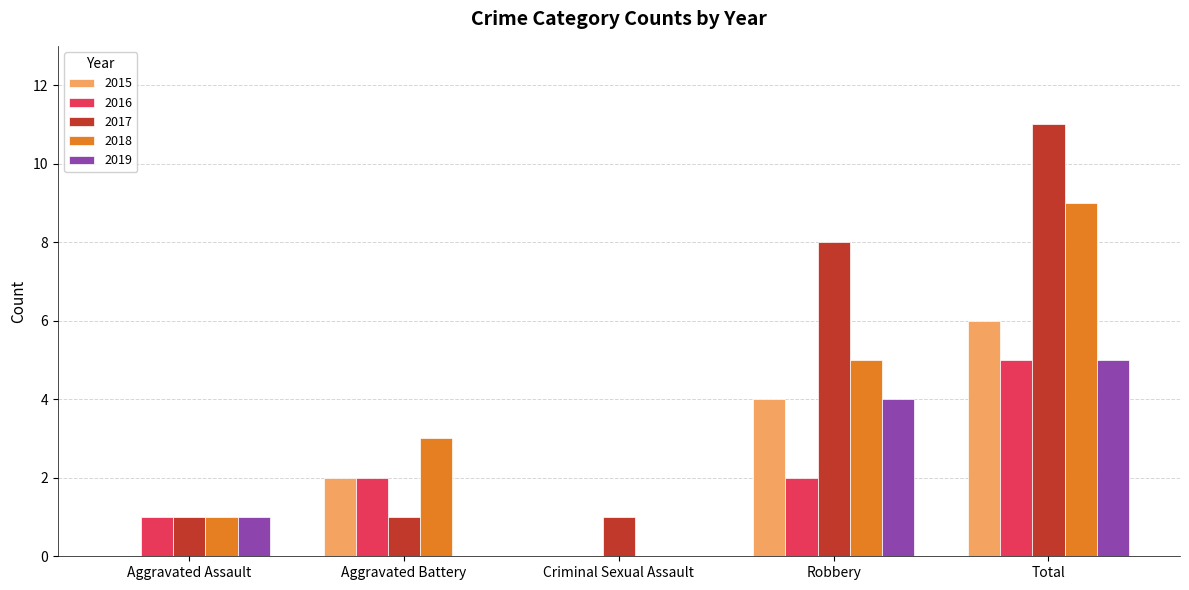

What is the total value across all series at Total?

36